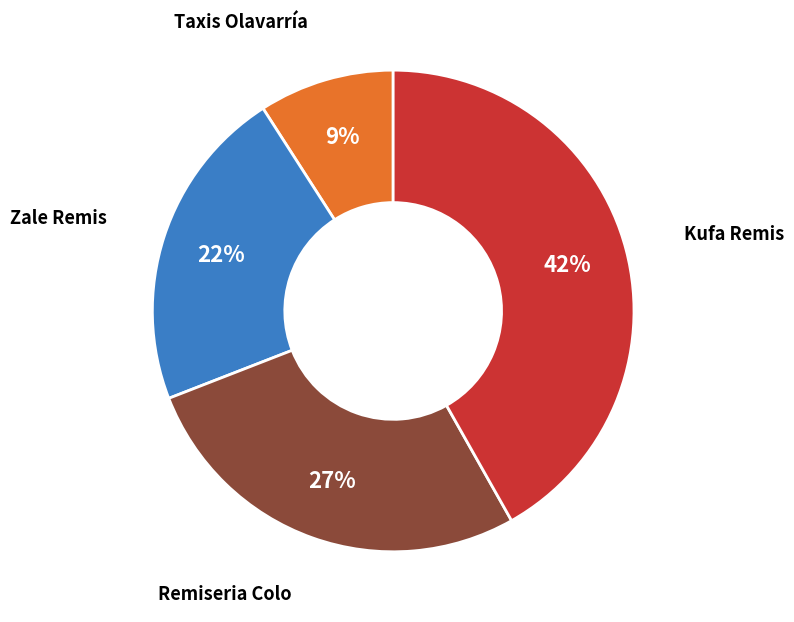

How many slices are in this pie chart?

4